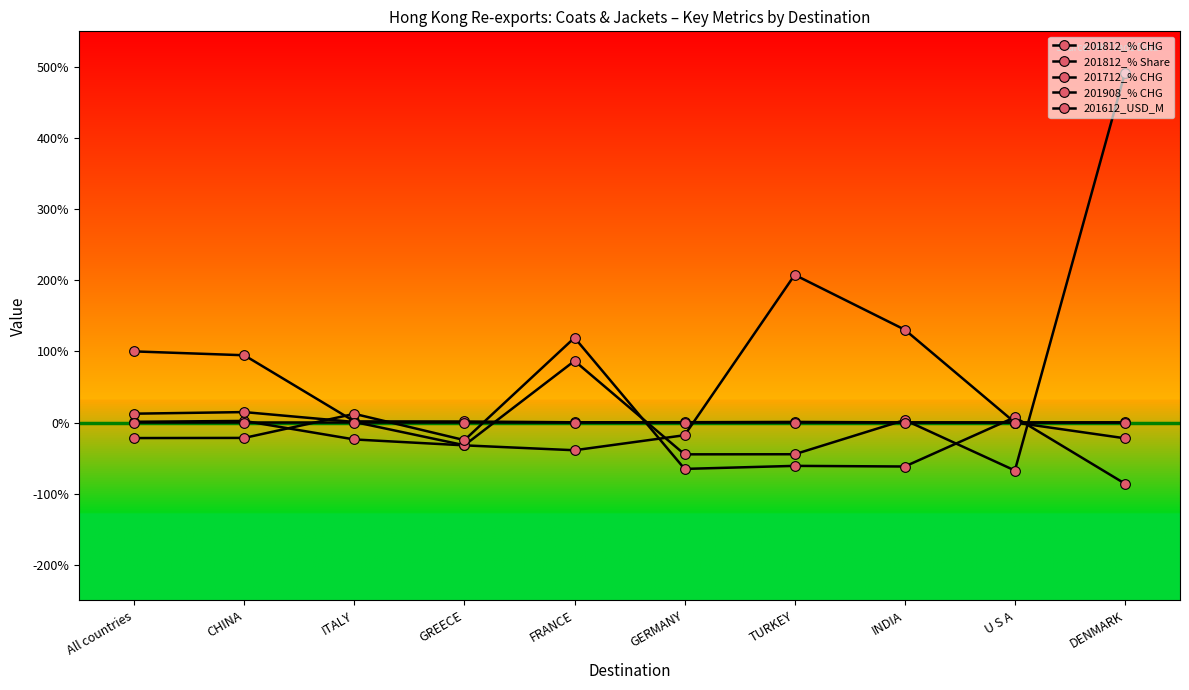

Reading left to right, what are all the values shown in this chart?

201812_% CHG: 1.1	2.2	-23.8	-32.1	-39.0	-17.8	207.6	130.5	0.0	-22.2
201812_% Share: 100.0	94.6	1.6	1.4	0.3	0.4	0.8	0.2	0.0	0.2
201712_% CHG: 12.4	14.7	0.8	-31.9	86.6	-44.7	-44.6	3.5	-67.5	491.8
201908_% CHG: -21.8	-21.6	12.2	-24.7	119.2	-65.2	-60.9	-61.8	7.4	-85.9
201612_USD_M: 0.0	0.0	0.0	0.0	0.0	0.0	0.0	0.0	0.0	0.0